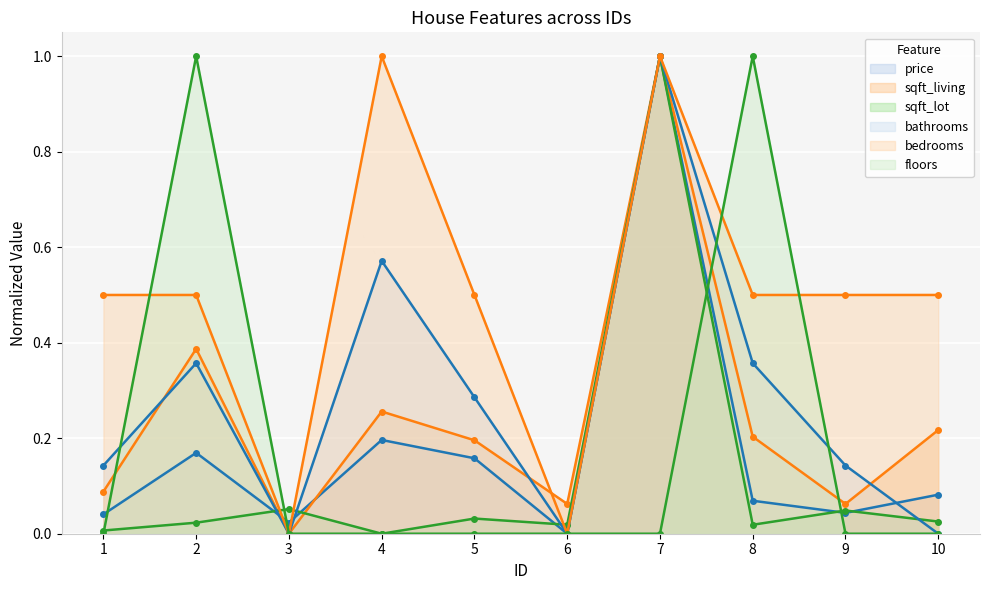

What is the sum of all price values?

1.8